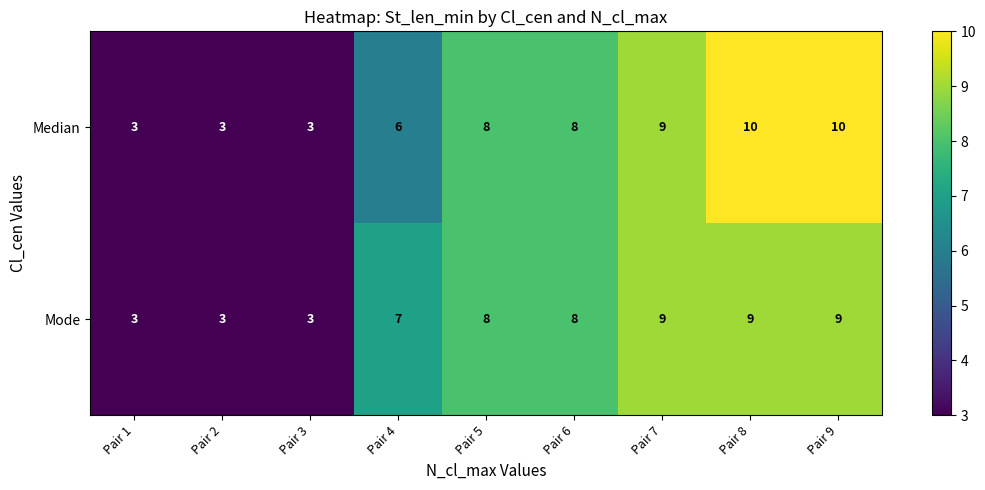

How many distinct data groups are displayed?

2